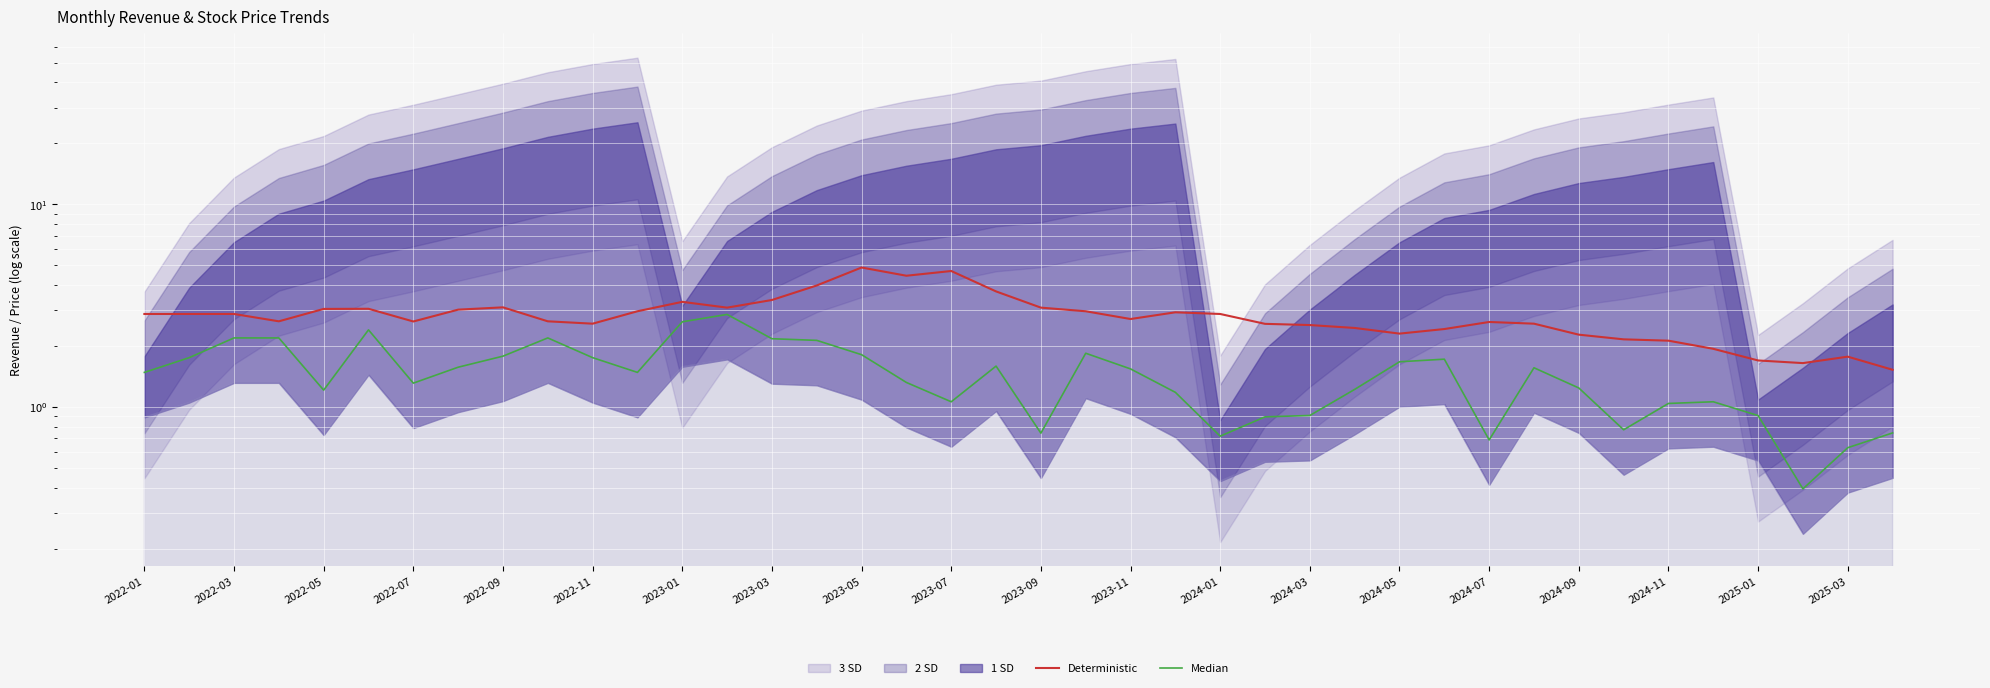

How many lines are shown in the chart?

2